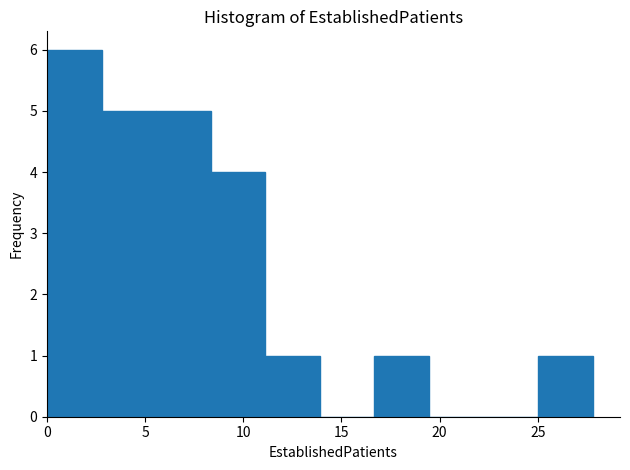

What is the height of the bar covering 5.5 to 8.5 on the x-axis? Neither the bar edges nor the heights are printed on the chart, so give them approximately, as read against the axes.

5